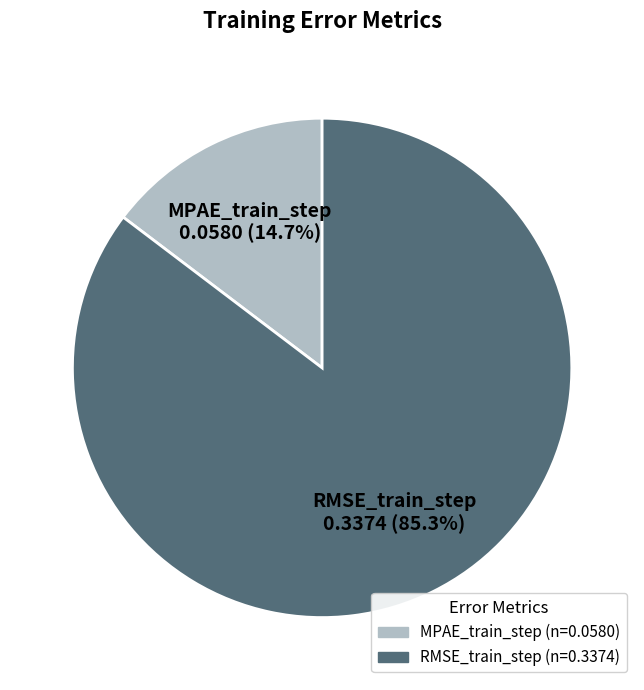

What percentage is the RMSE_train_step slice, to the nearest percent?

85%